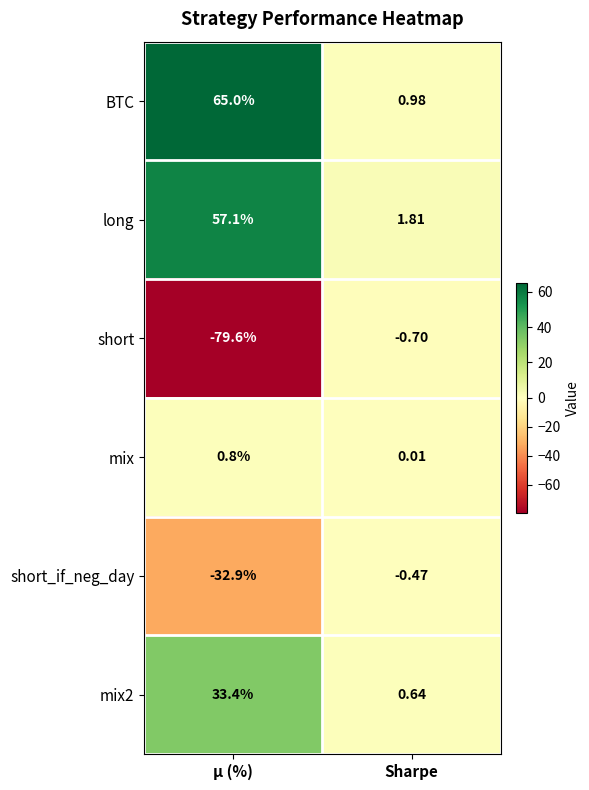

How many series are shown in this chart?

6